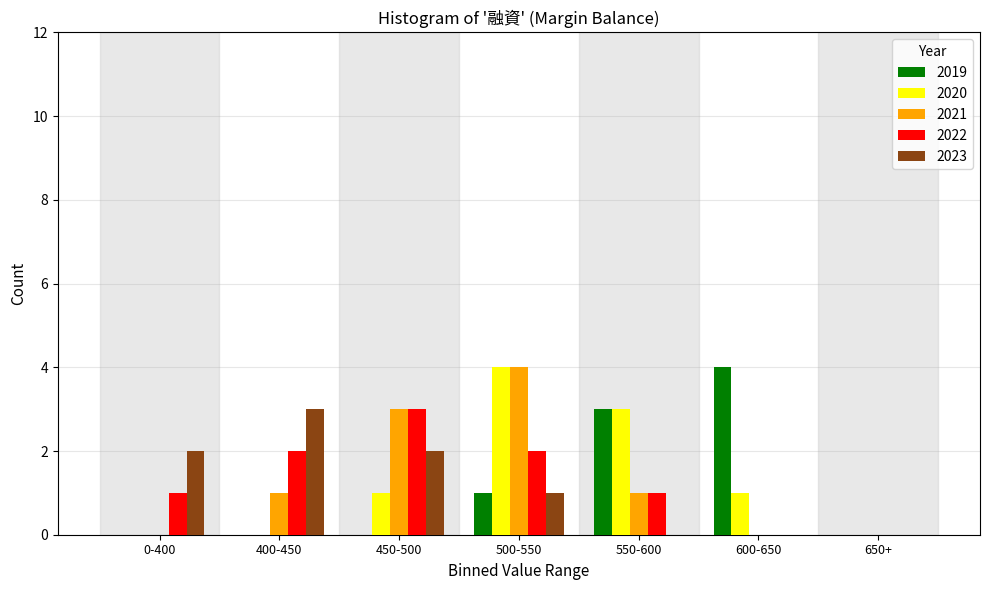

The value of 2023 at 500-550 is 0. True or false?

False